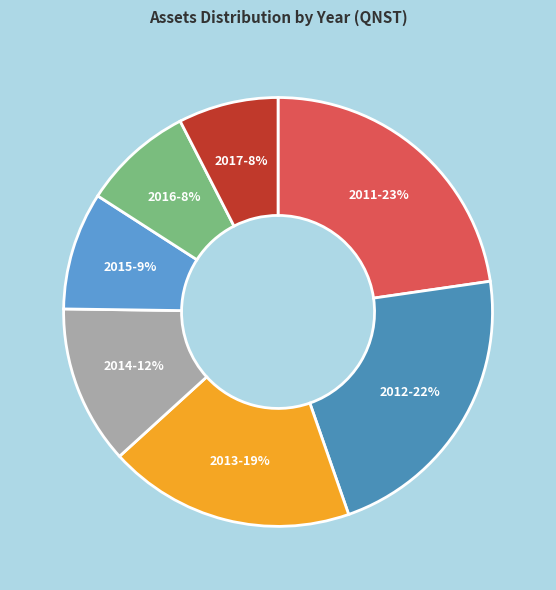

Count the number of slices in the pie.

7